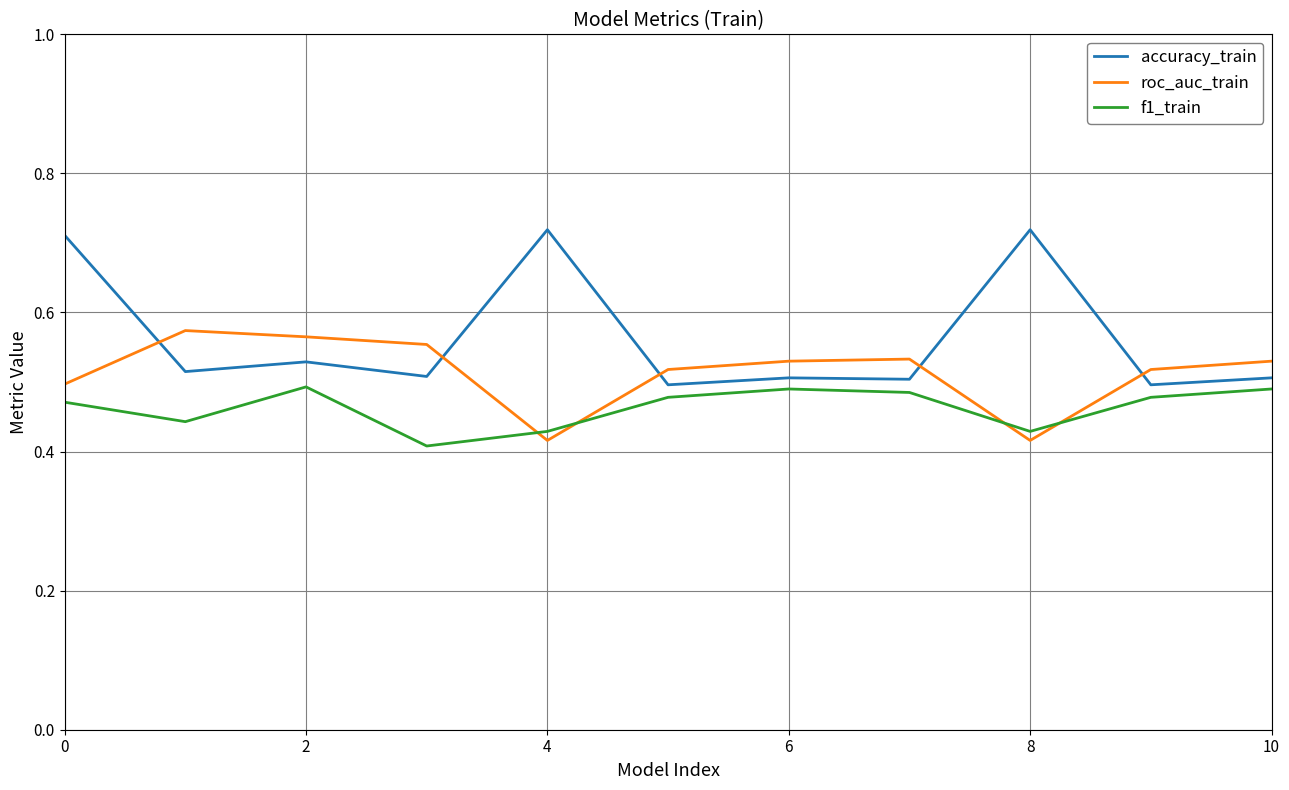

Which series has the widest spread of values?

accuracy_train